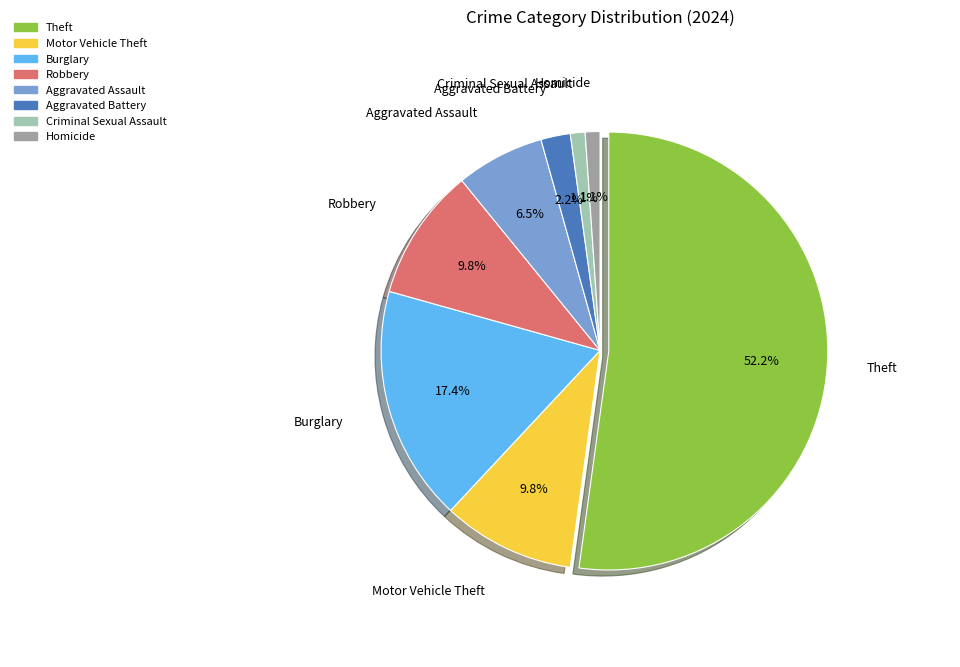

The Homicide slice represents 7% of the pie. True or false?

False